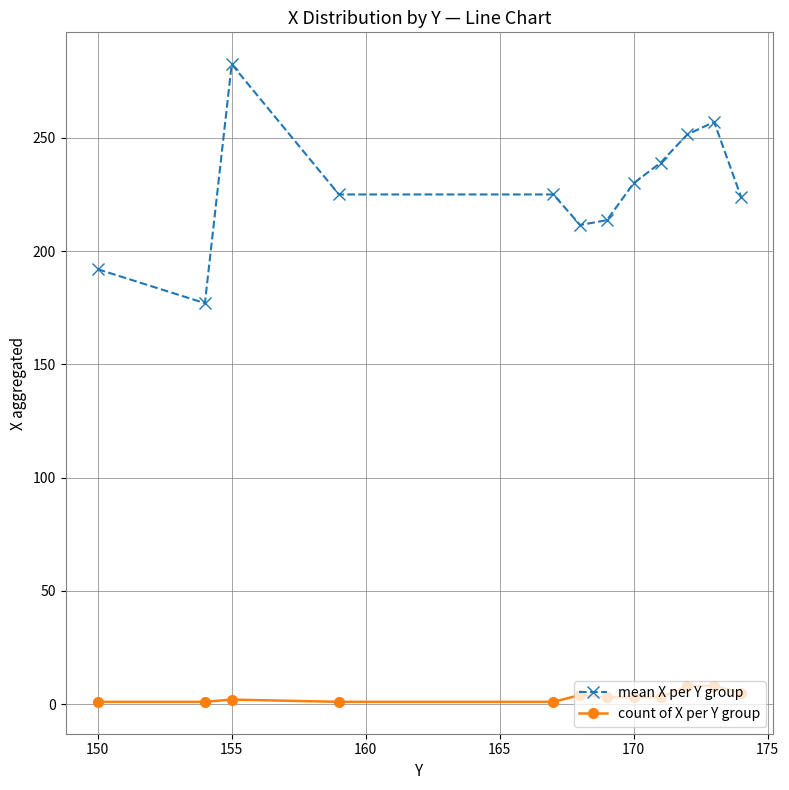

At how many categories does at least one series exceed 127?

12